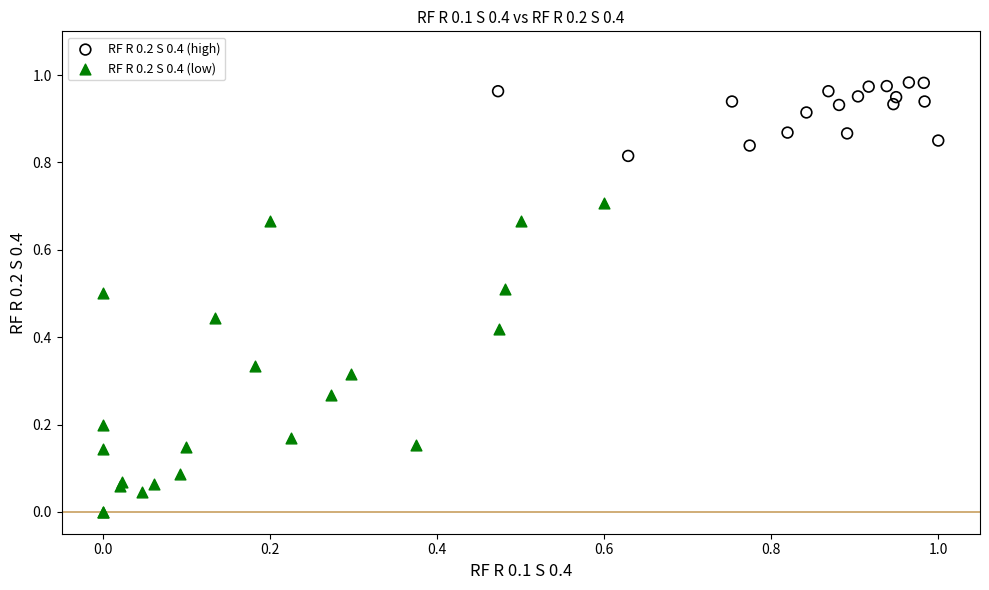

Which series has the widest spread of Y values?

RF R 0.2 S 0.4 (low)